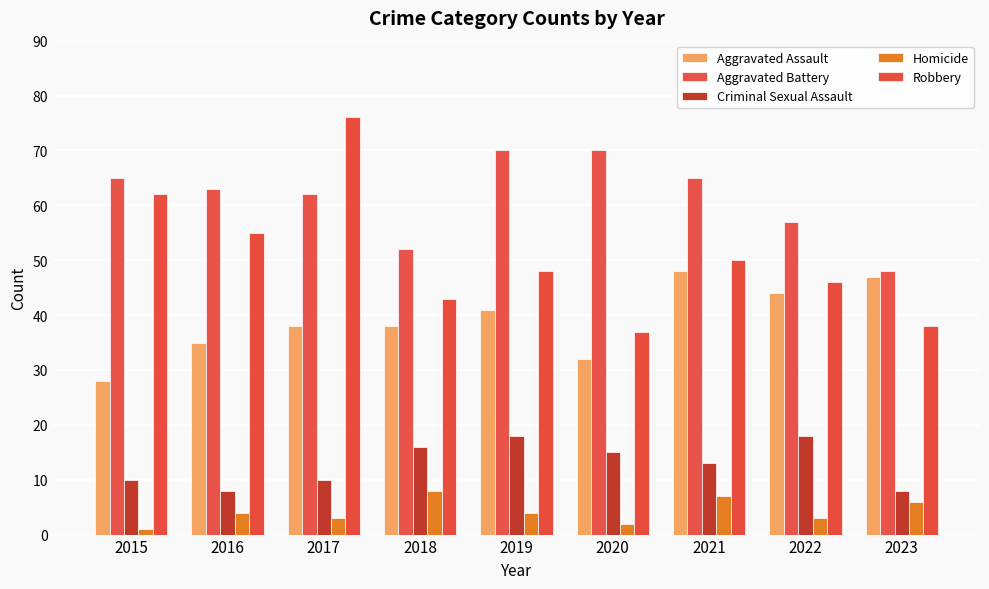

Read the Criminal Sexual Assault value at 2017.

10